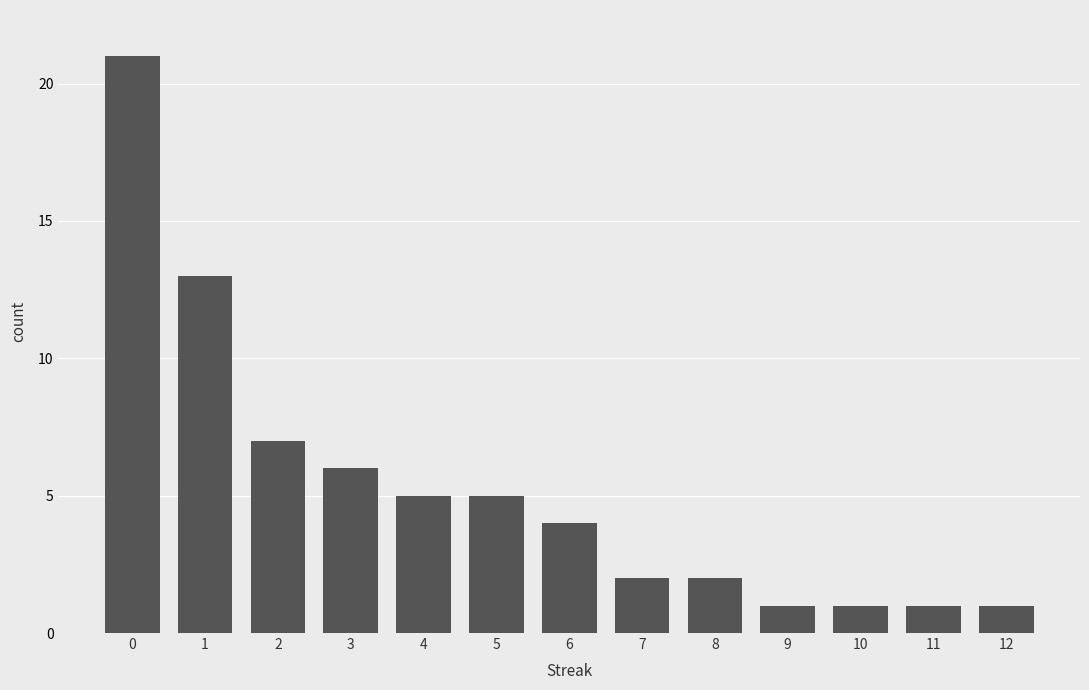

What is the sum of the values at 9 and 0?

22